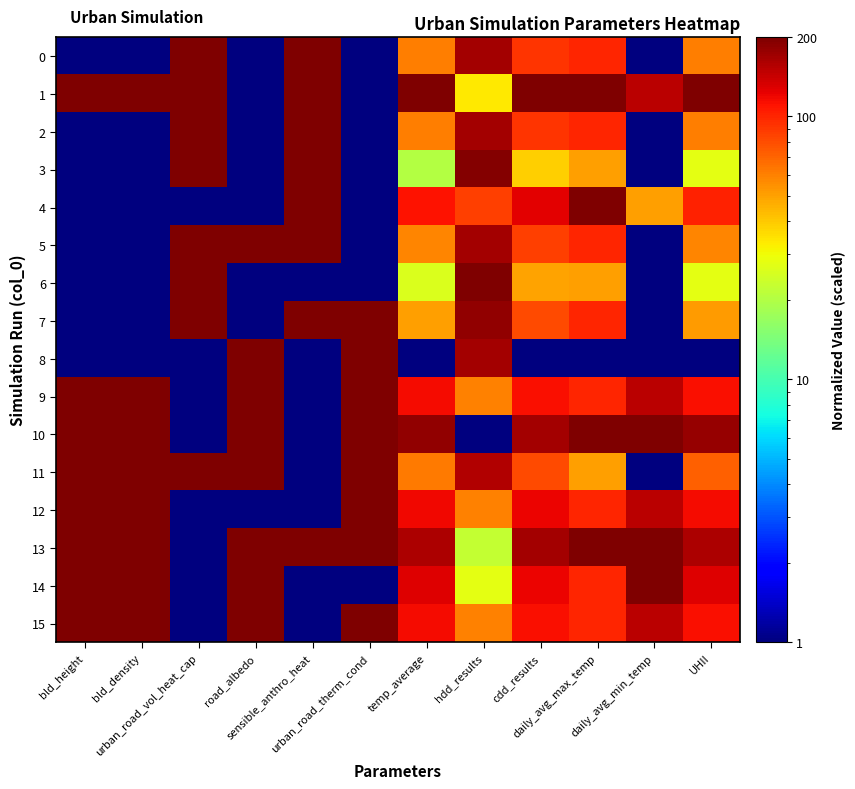

Between road_albedo and UHII, which is larger?

UHII